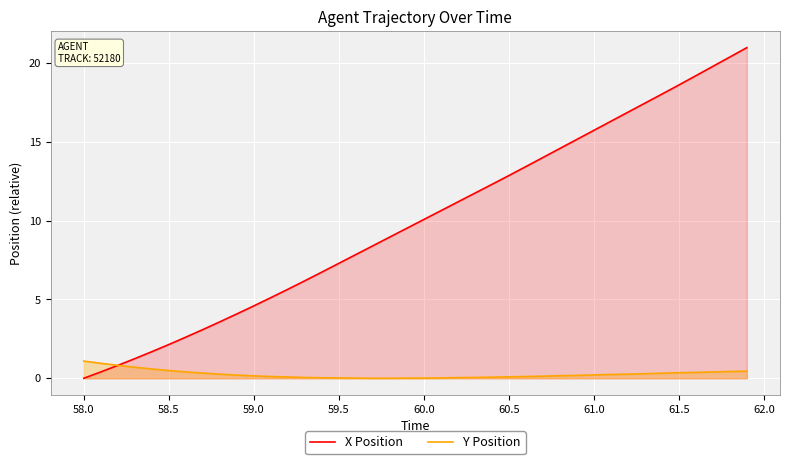

How many lines are shown in the chart?

2